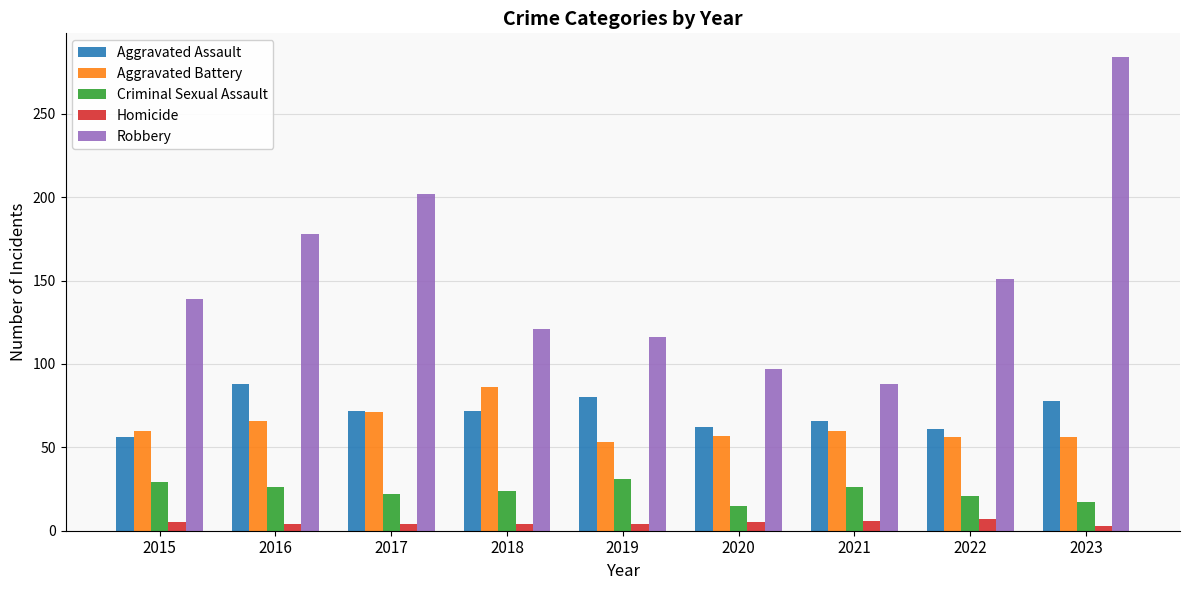

The Aggravated Assault series shows 62 at 2020. True or false?

True